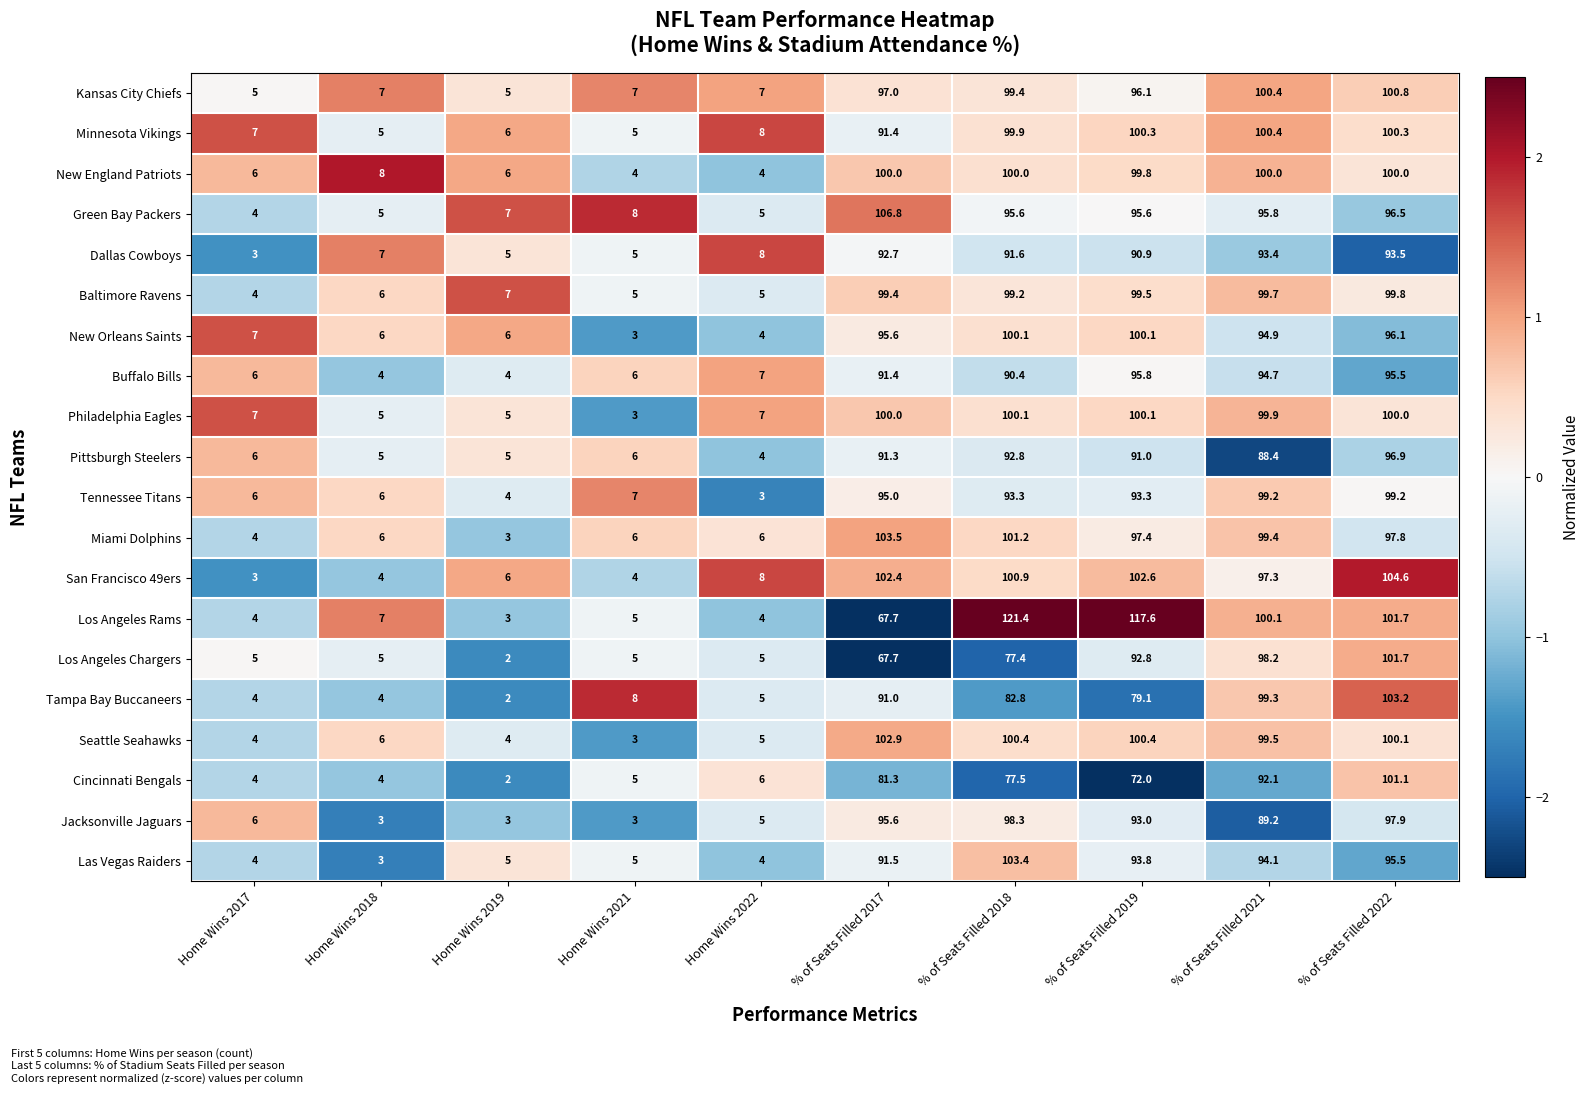

What is the sum of all Green Bay Packers values?

519.3